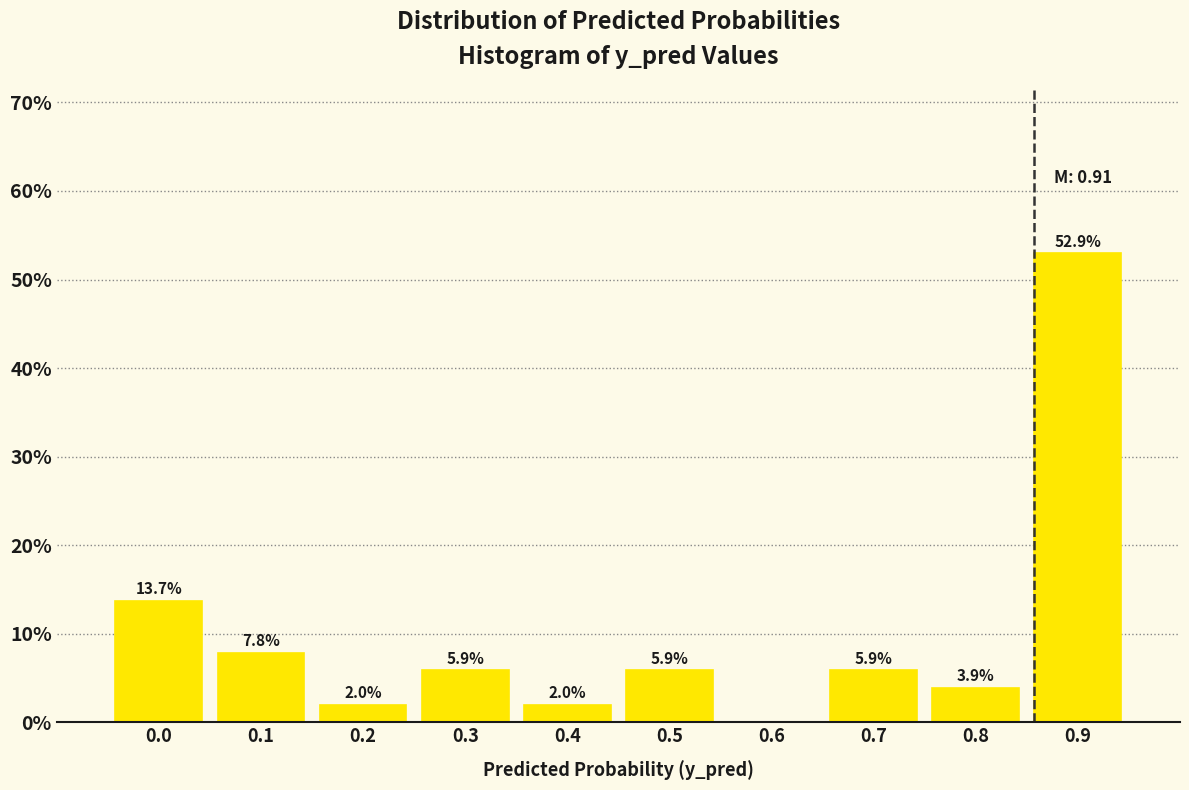

Reading right to left, what are all the values shown in this chart?

0.9=52.9	0.8=3.9	0.7=5.9	0.6=0.0	0.5=5.9	0.4=2.0	0.3=5.9	0.2=2.0	0.1=7.8	0.0=13.7